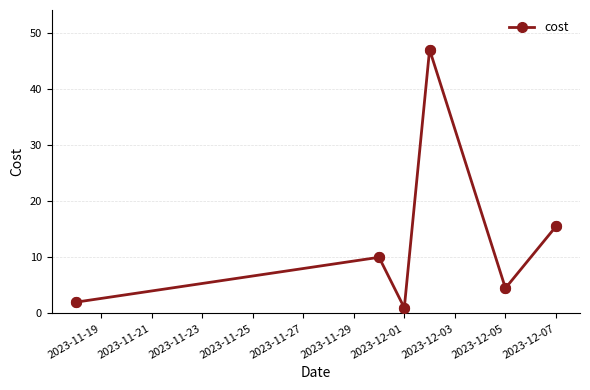

How many interior local valleys (lower than both neighbors) does the data have?

2